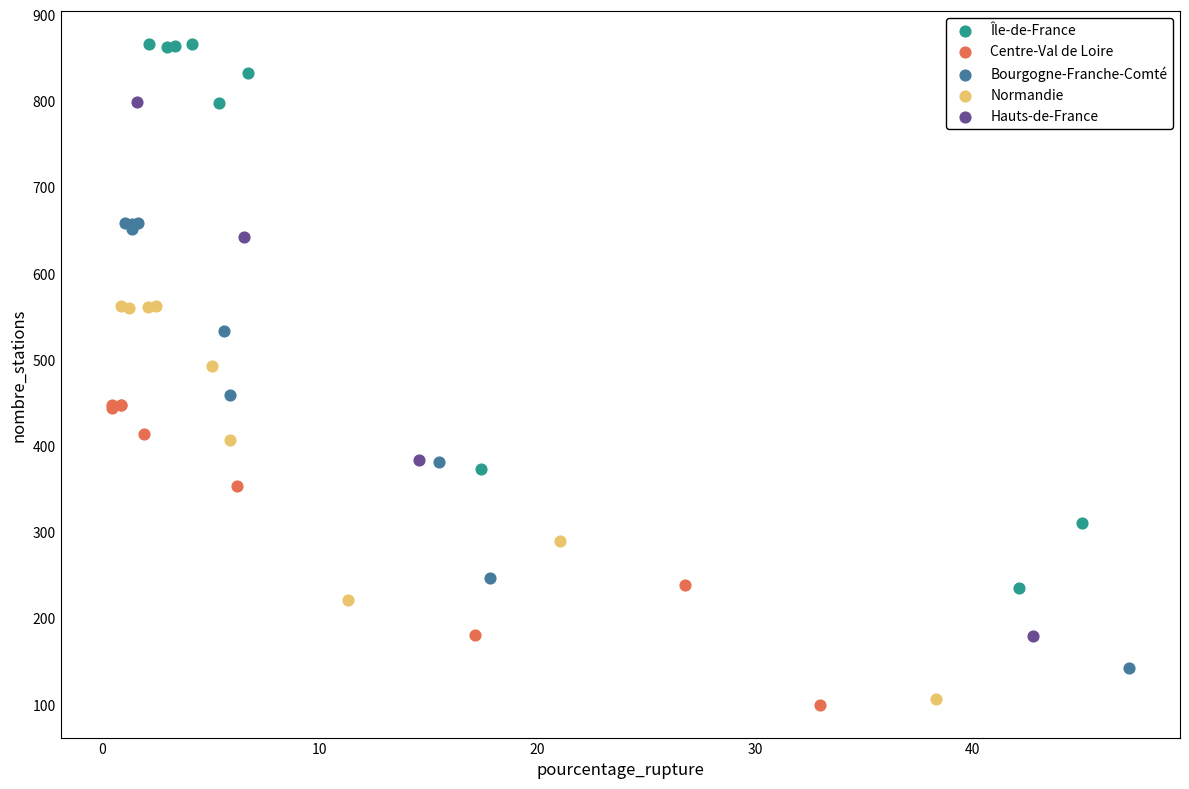

Which series has the widest spread of Y values?

Île-de-France